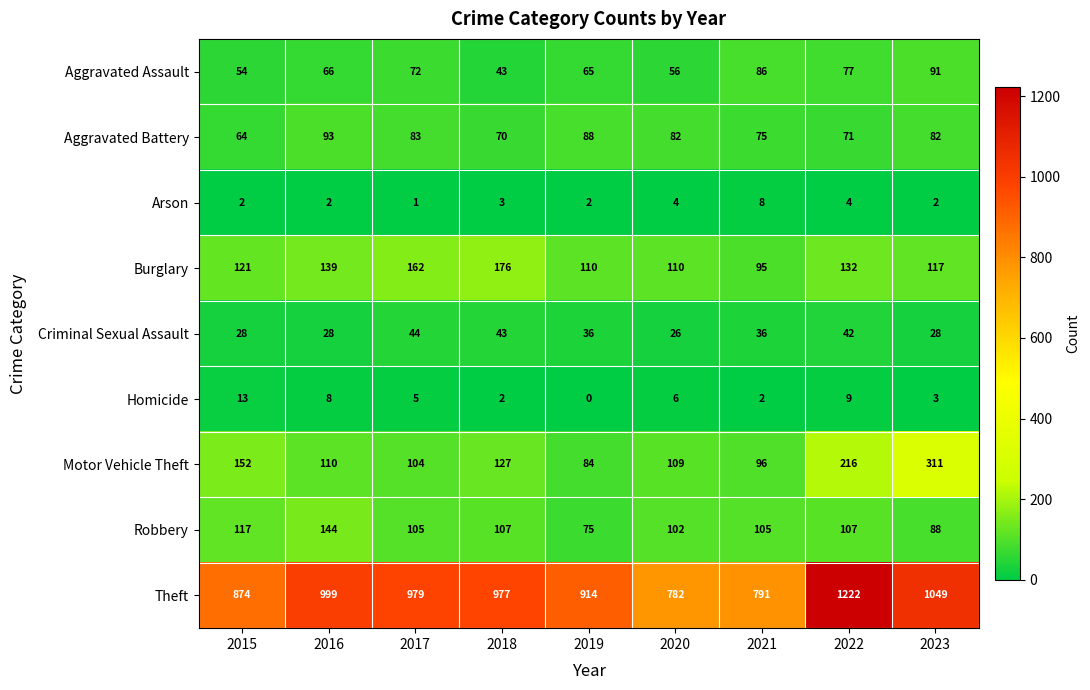

At which label is Homicide closest to 6?

2020